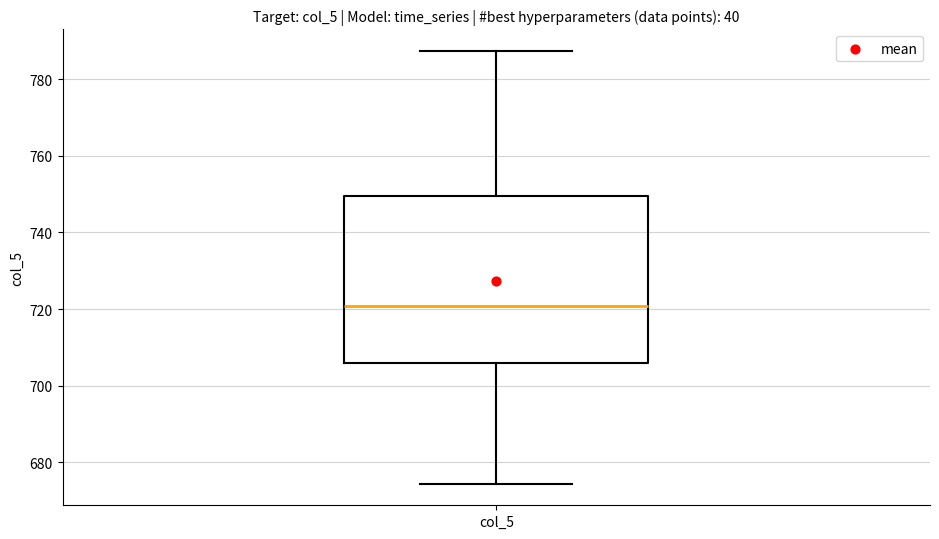

Read this box plot against the y-axis: the position of the median line, the range covered by the box, and the ends of both whiskers. The values are not printed on the chart, so give them approximately, as read against the axis.

median 720, box 706 to 750, whiskers 674 to 788